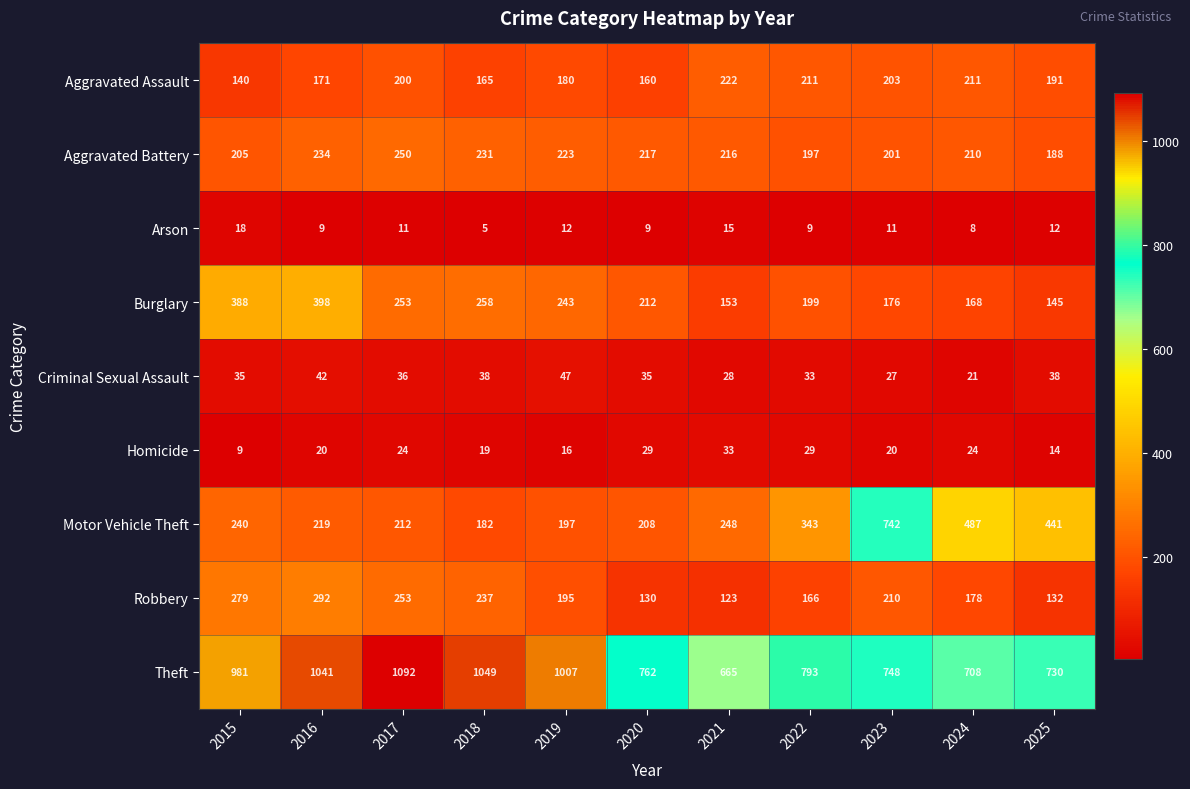

The Robbery series shows 292 at 2016. True or false?

True